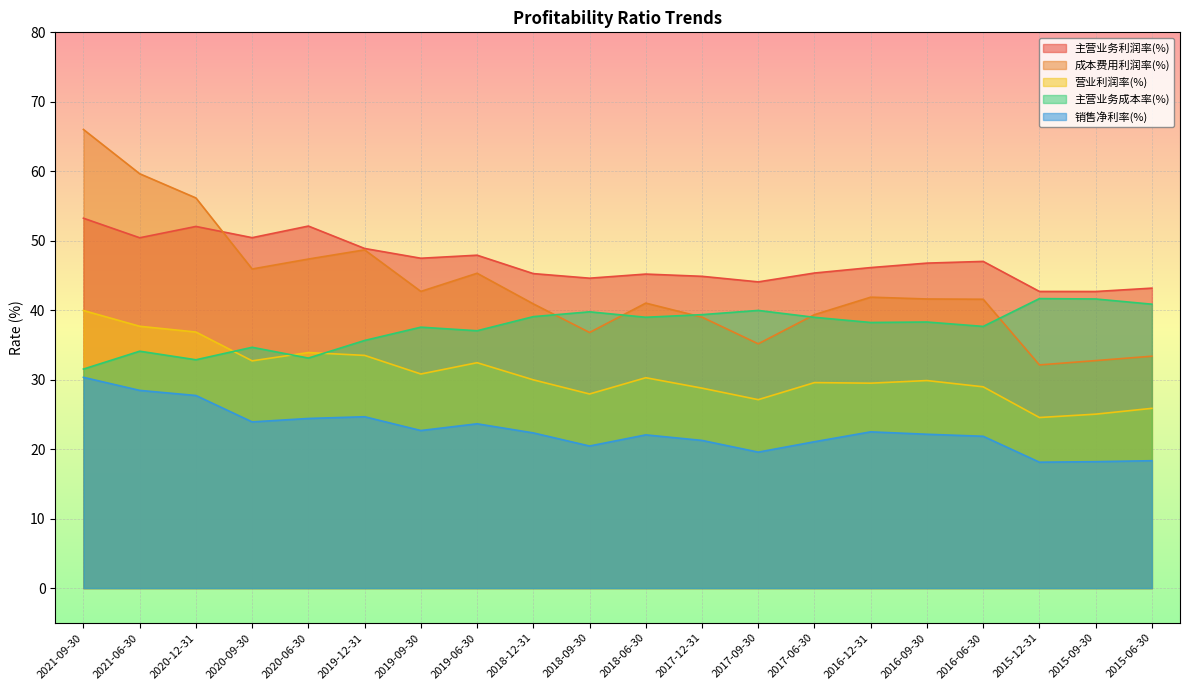

What is the total value across all series at 2019-12-31?

191.4